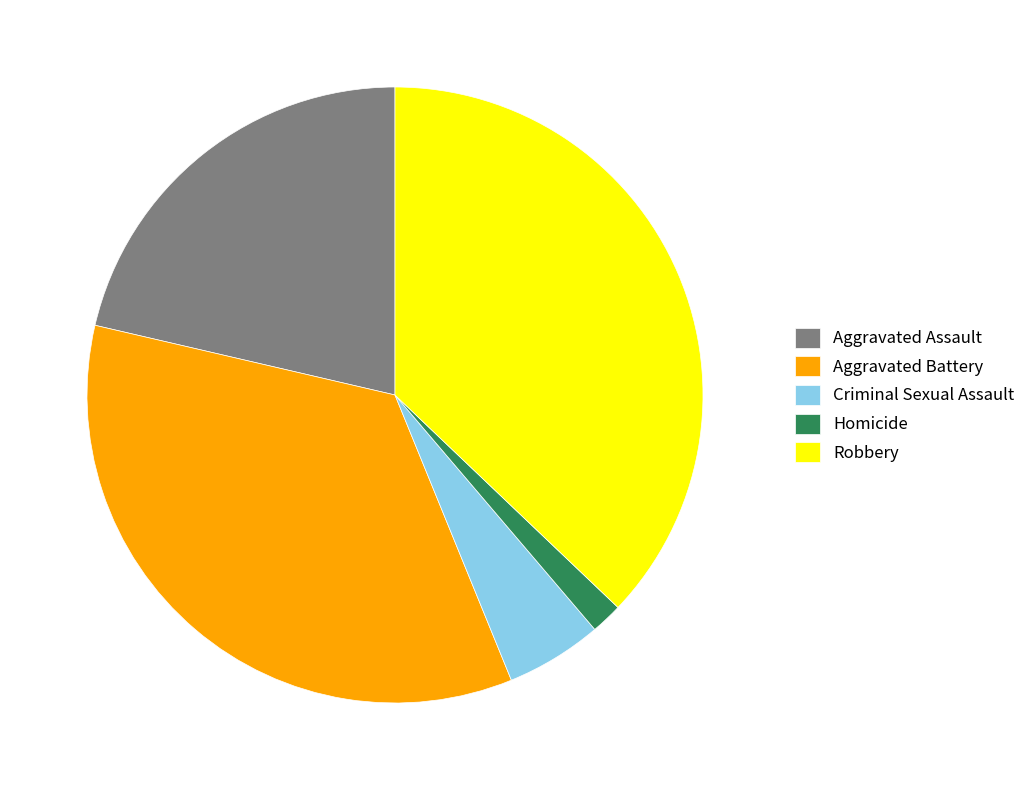

Is there any slice that represents more than half of the pie?

No